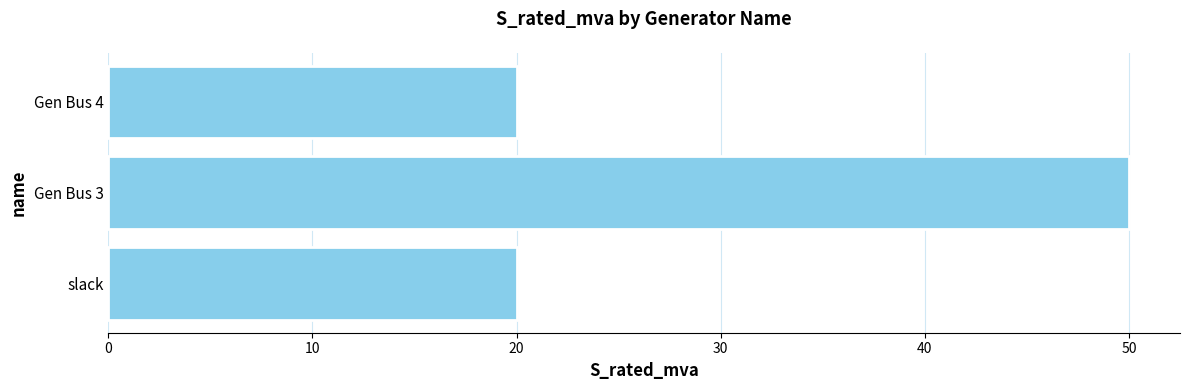

How many data points does each series have?

3